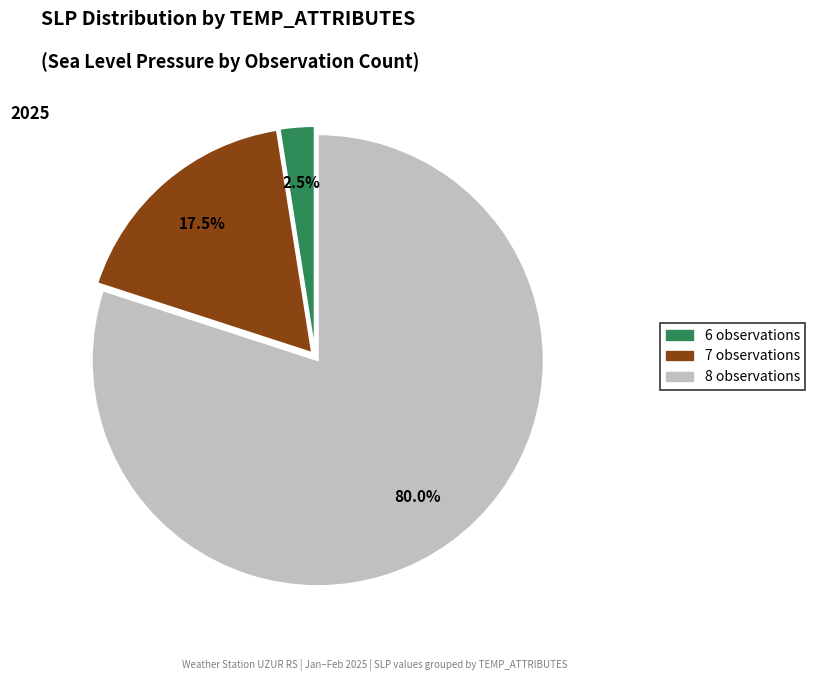

Is there a majority slice in this chart?

Yes